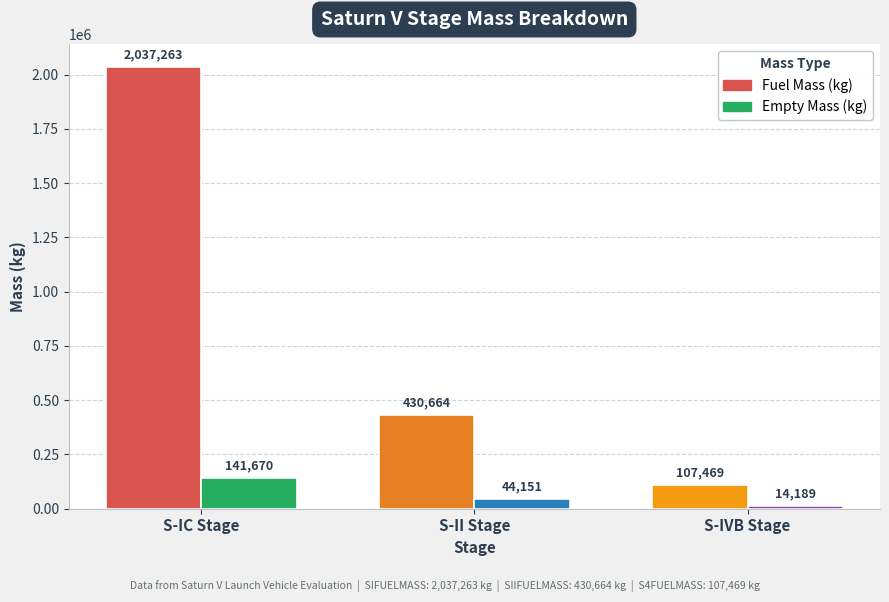

List the labels in order of Empty Mass (kg) value, smallest first.

S-IVB Stage, S-II Stage, S-IC Stage